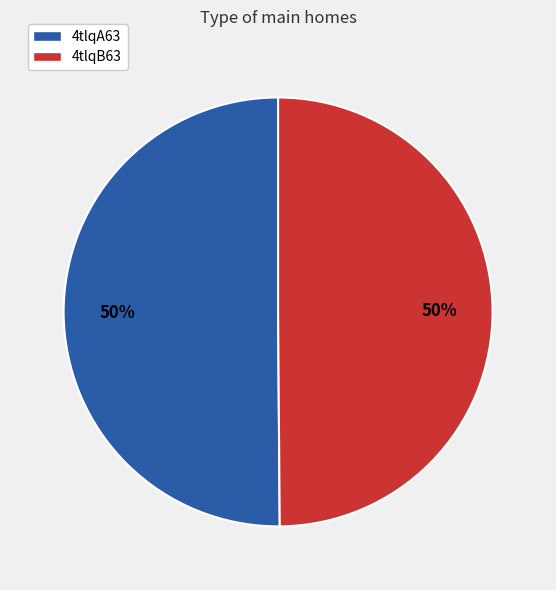

Combined, do 4tlqA63 and 4tlqB63 account for over 50%?

Yes